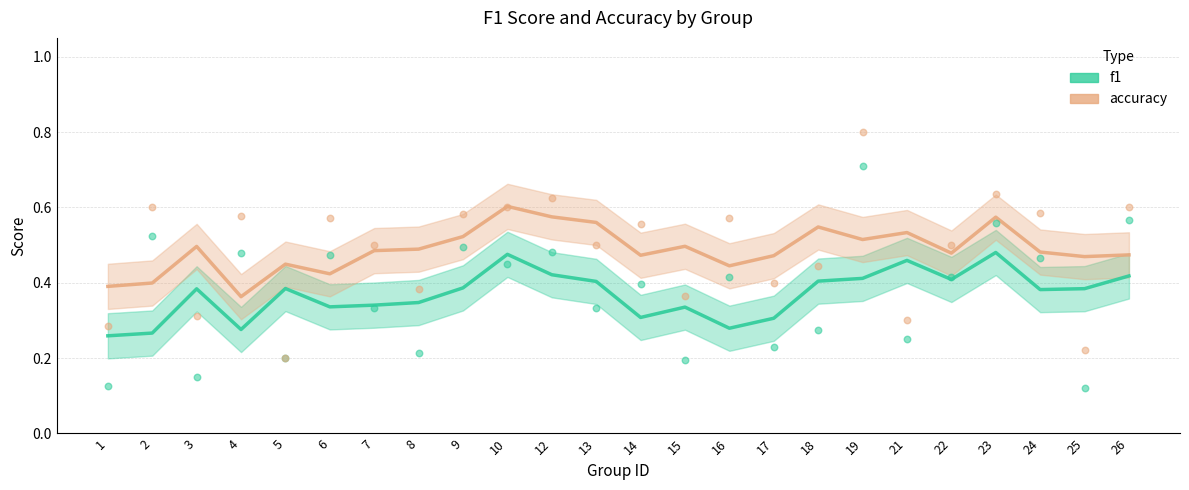

Which series contains the highest Y value?

accuracy